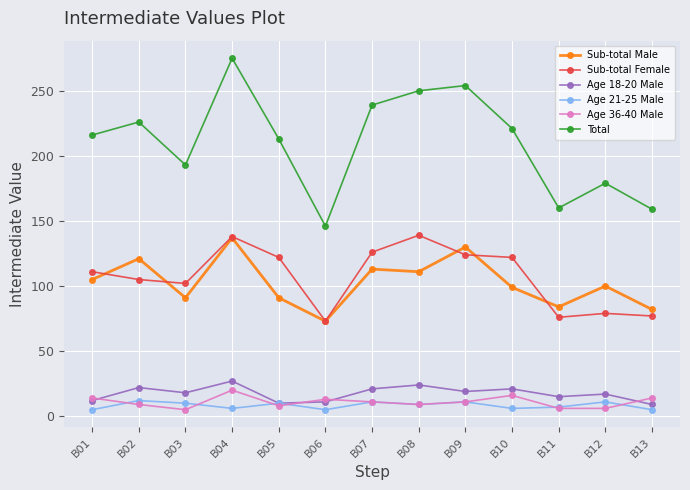

True or false: Sub-total Female has more than 1 interior local peaks.

True